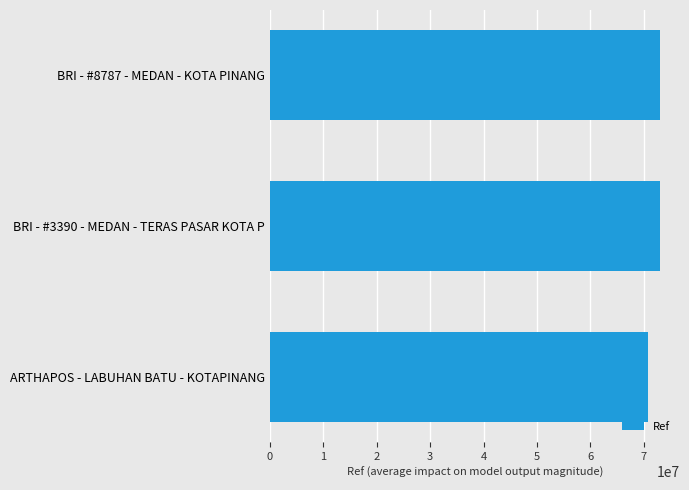

True or false: the data shows 97745037 at ARTHAPOS - LABUHAN BATU - KOTAPINANG.

False